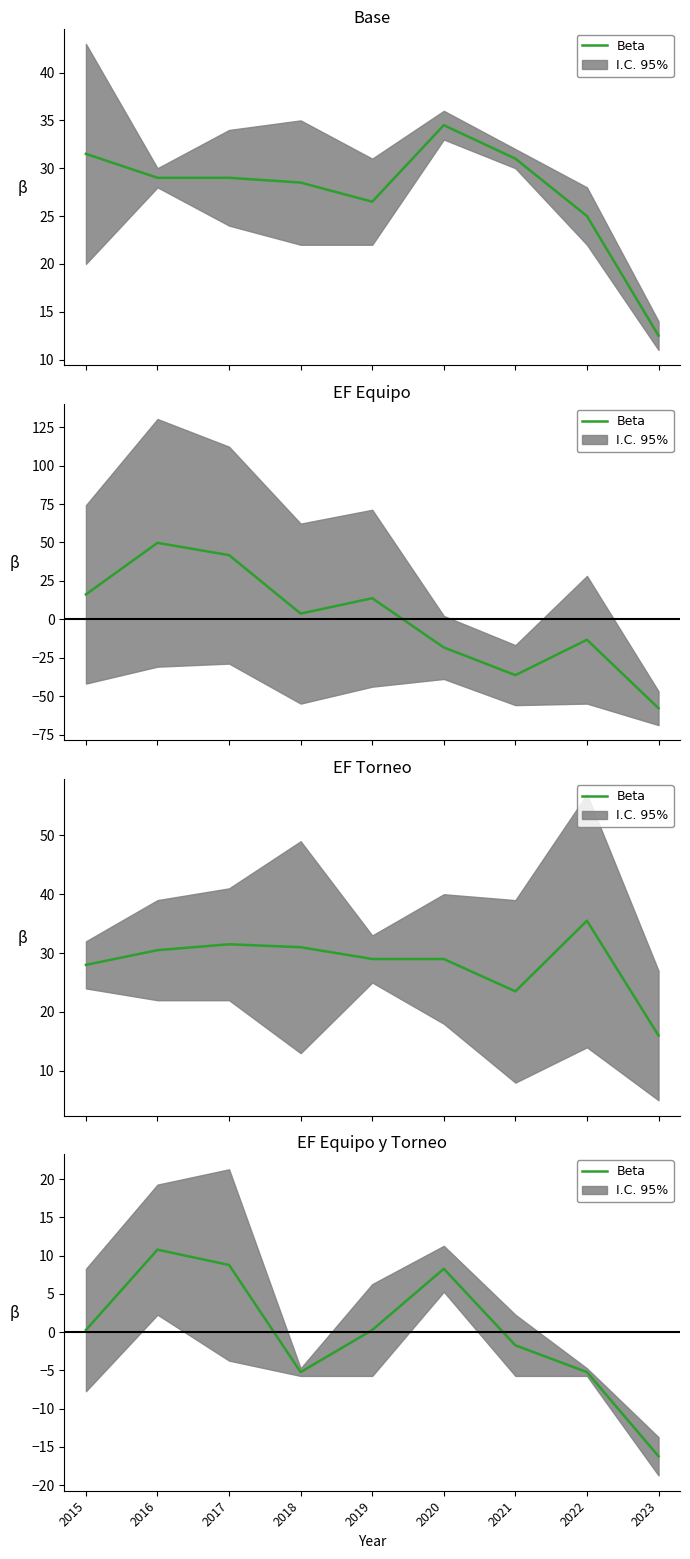

The value at 2021 is -0.5. True or false?

False